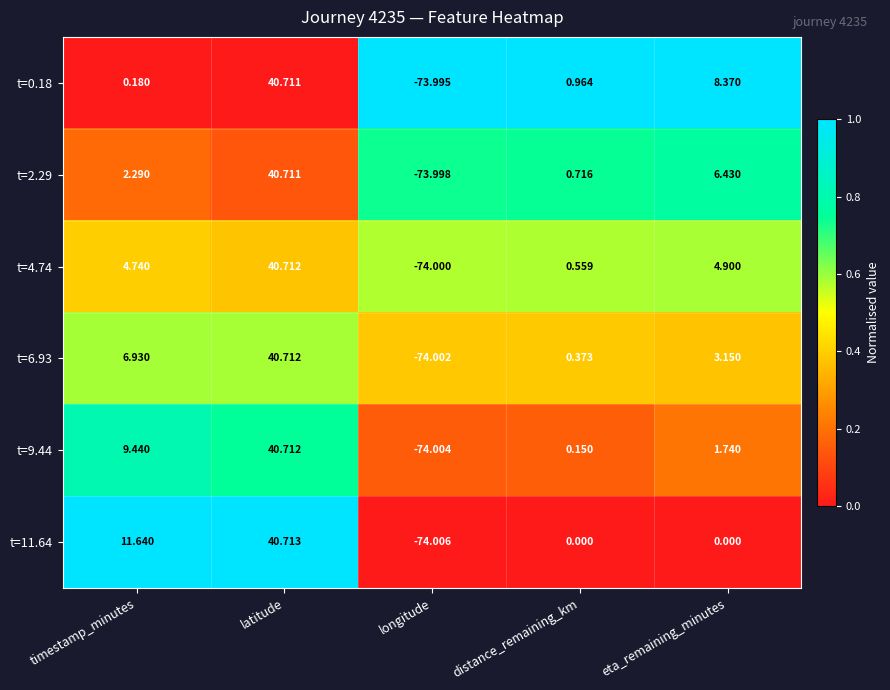

At which label is t=9.44 closest to -16?

distance_remaining_km